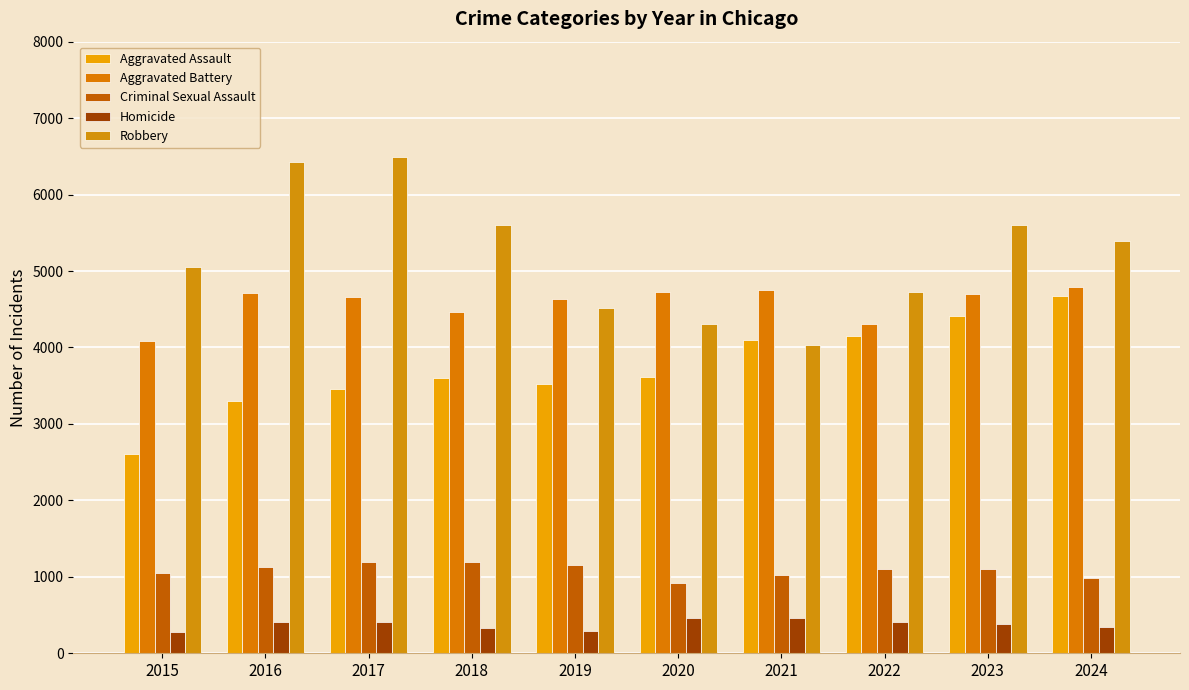

At how many categories does at least one series exceed 2916?

10